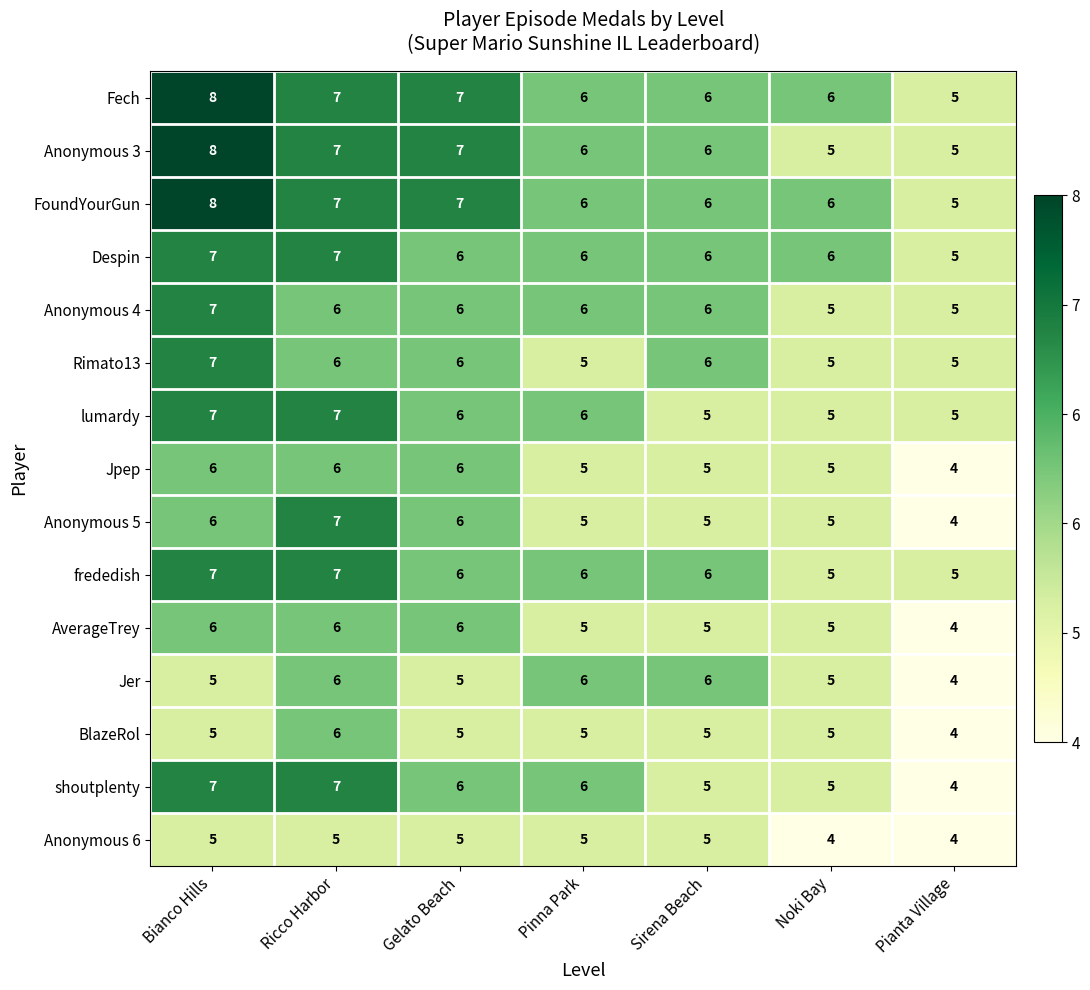

What is the average value of the Anonymous 4 series?

6